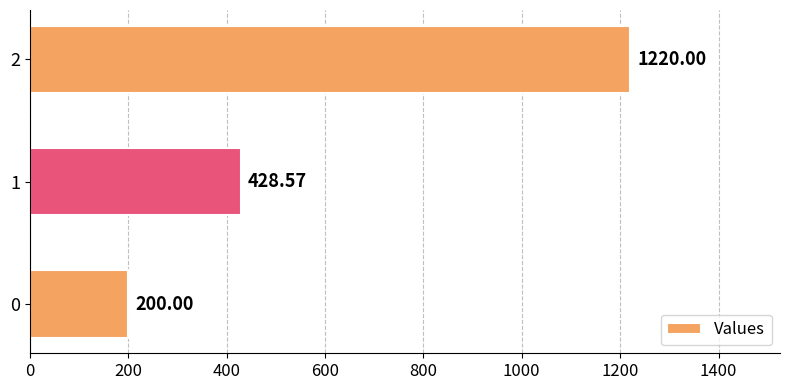

List the labels in order of value, smallest first.

0, 1, 2